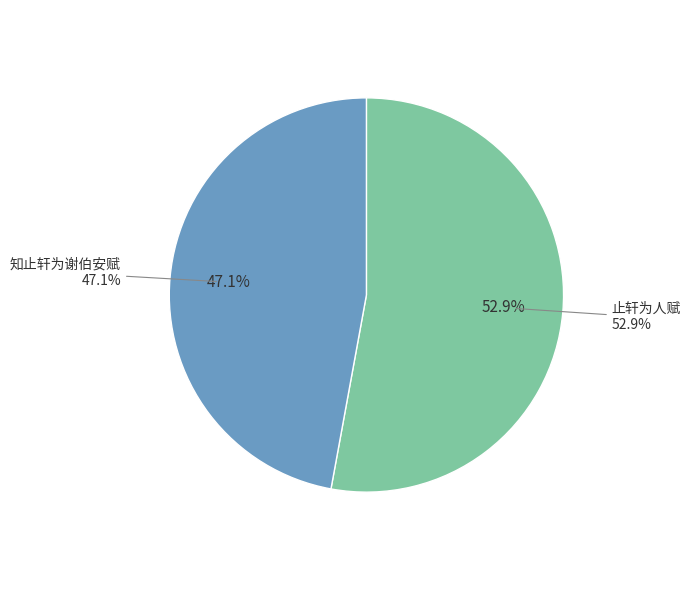

What is the smallest slice in the pie chart?

知止轩为谢伯安赋